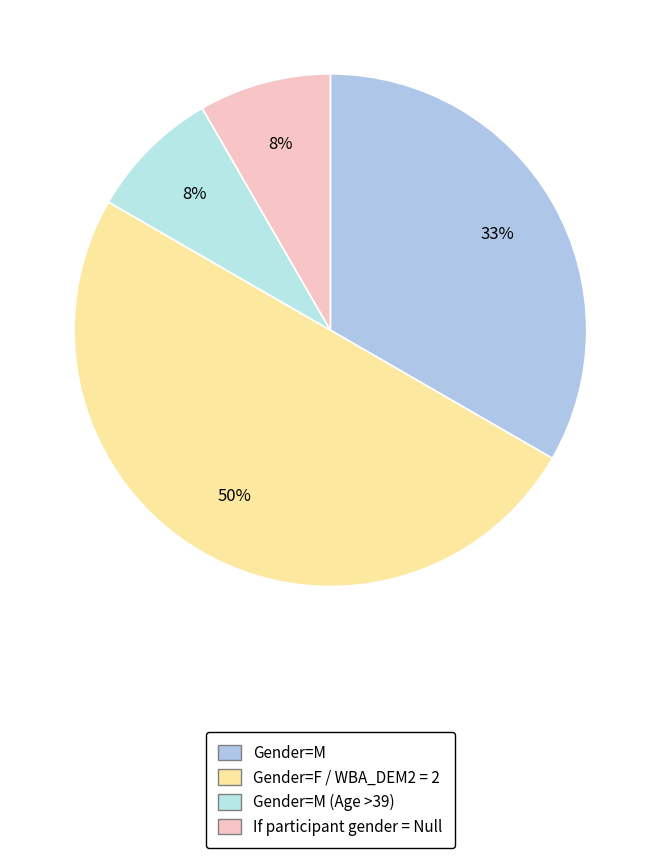

Is the sum of Gender=F / WBA_DEM2 = 2 and Gender=M (Age >39) greater than half?

Yes